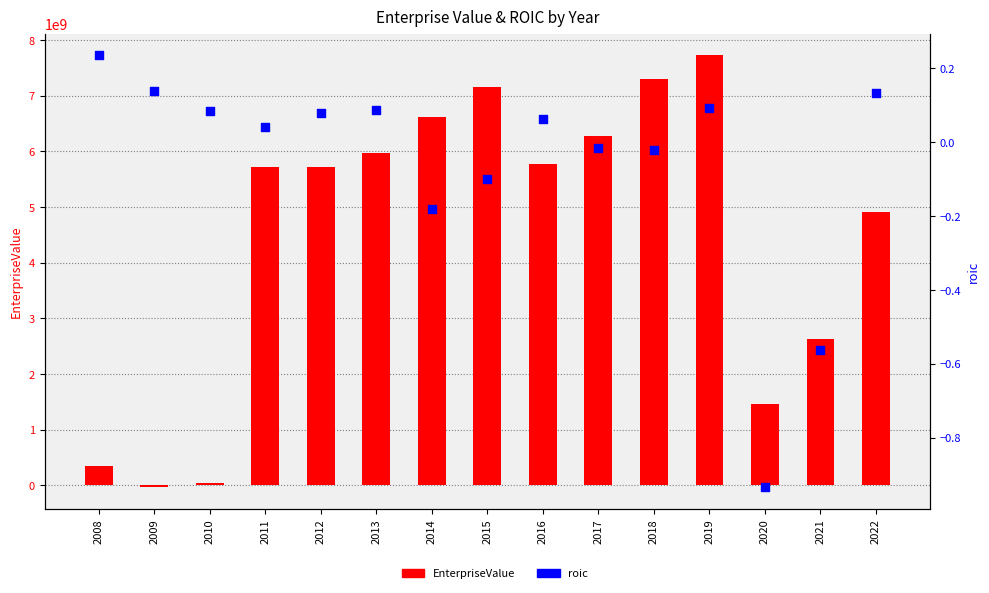

Which series reaches the maximum Y coordinate?

EnterpriseValue